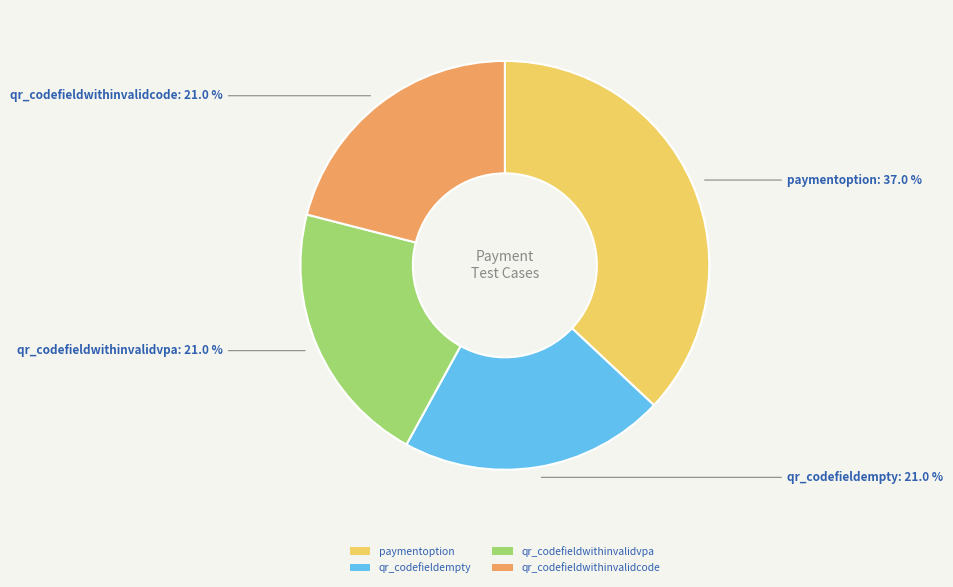

To the nearest percent, what is the difference between the paymentoption and qr_codefieldempty slice percentages?

16%